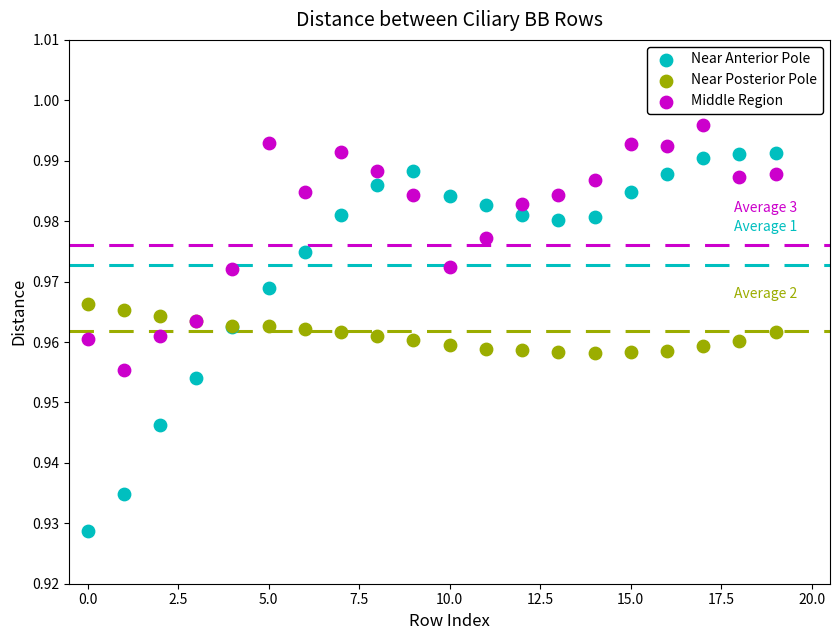

Which series has the largest Y range (max minus min)?

Near Anterior Pole